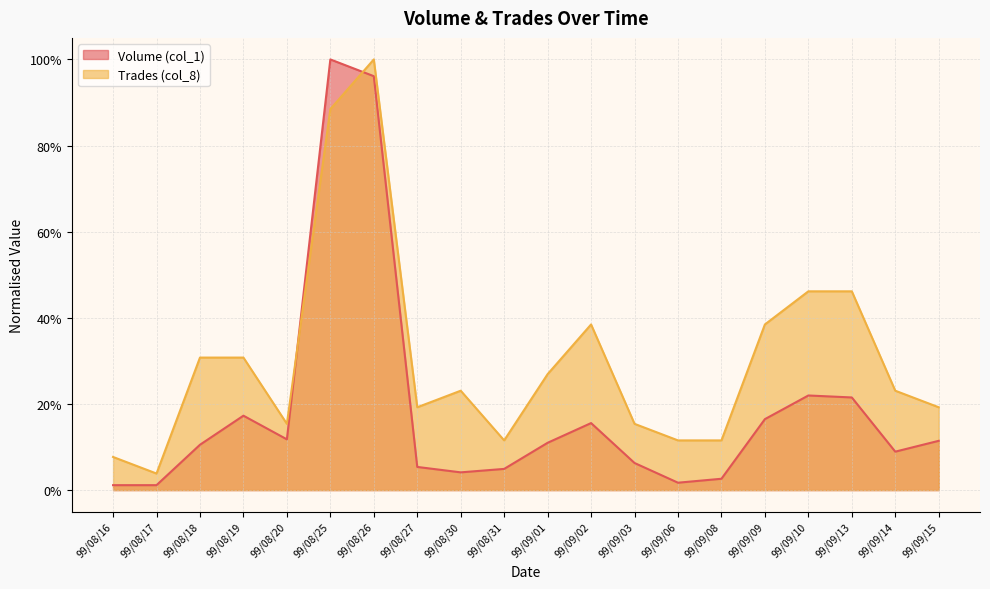

The value of Volume (col_1) at 99/09/10 is 0.2. True or false?

True